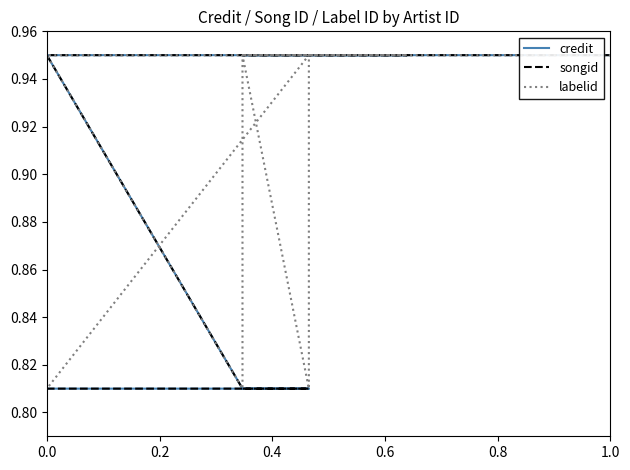

True or false: songid and labelid intersect in this chart.

False